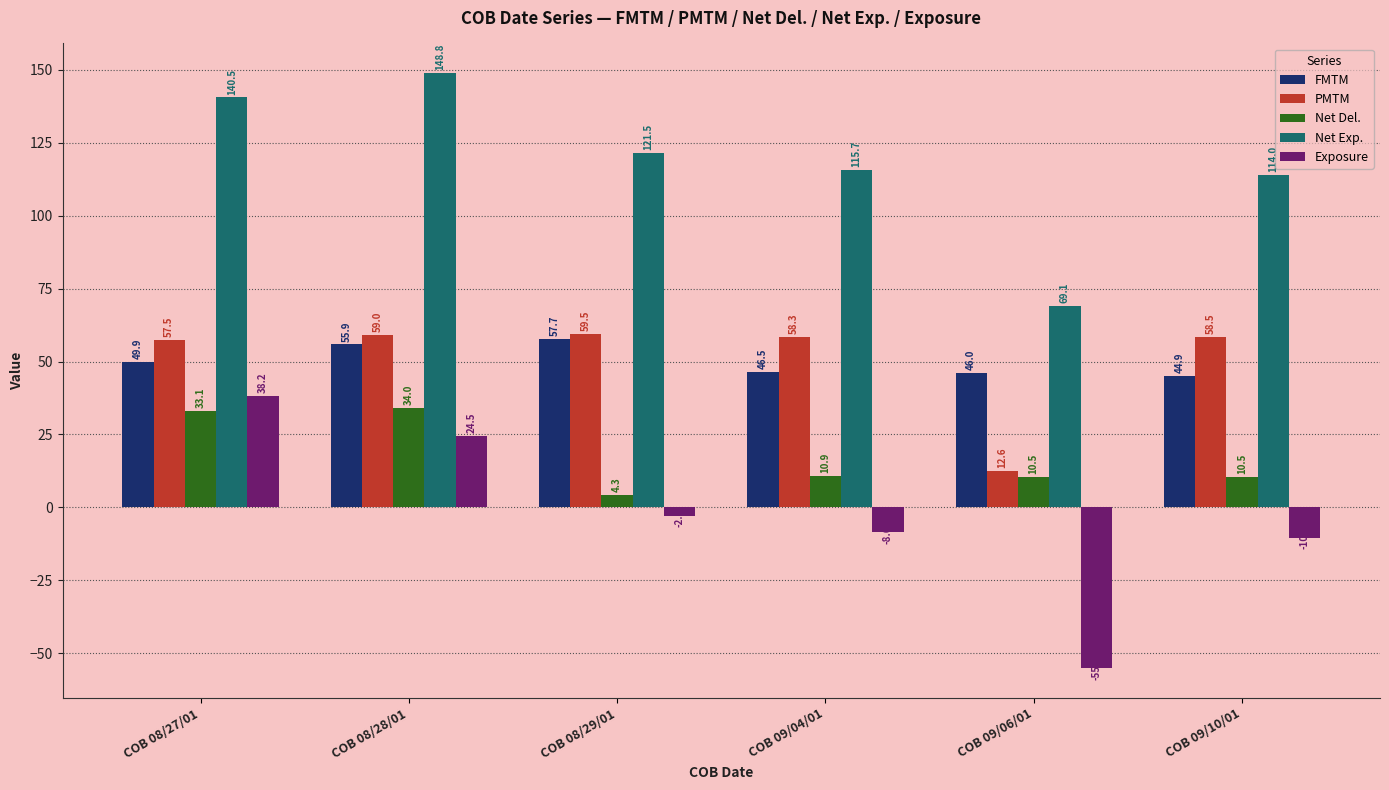

The value of Net Exp. at COB 09/04/01 is 30.4. True or false?

False